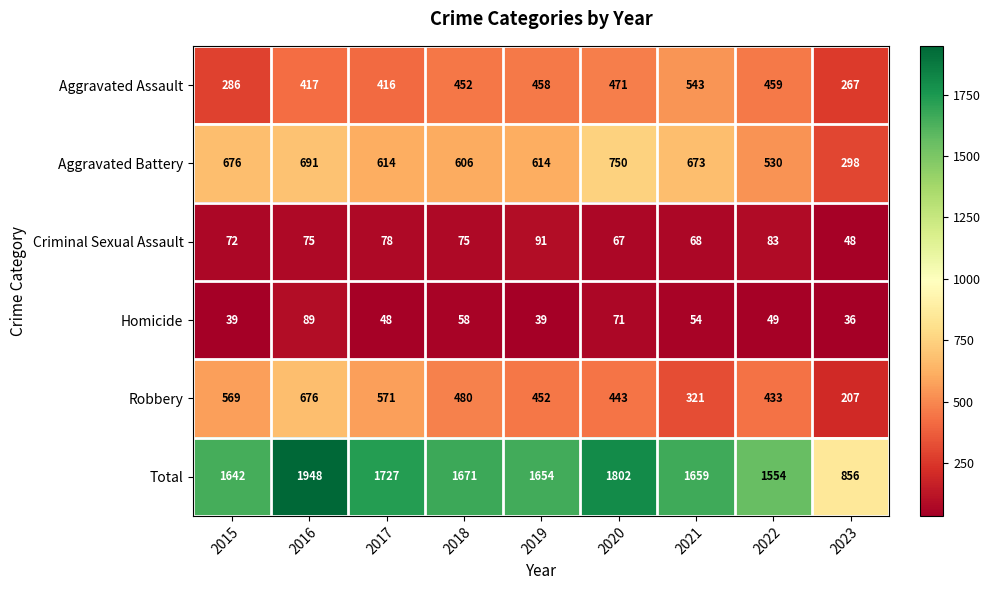

What is the total value across all series at 2019?

3308